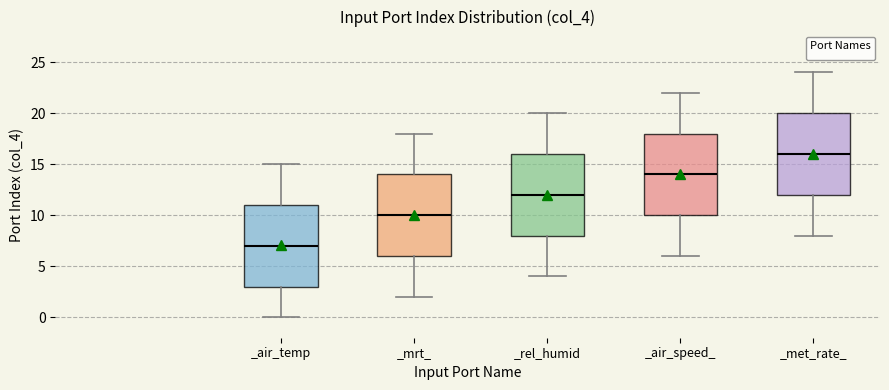

Where does the upper whisker of the box for _air_temp end on the y-axis? The values are not printed on the chart, so give them approximately, as read against the axis.

15